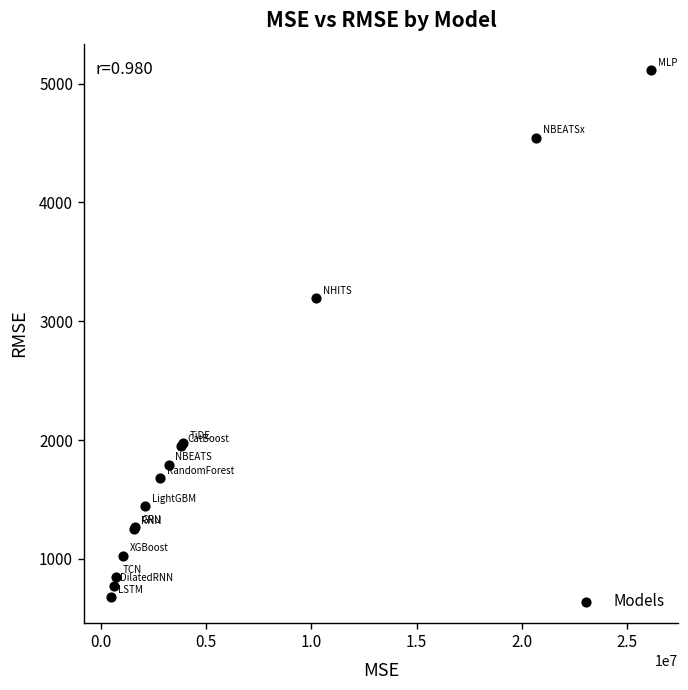

What Y value in the scatter plot is closest to 2895?

3193.9